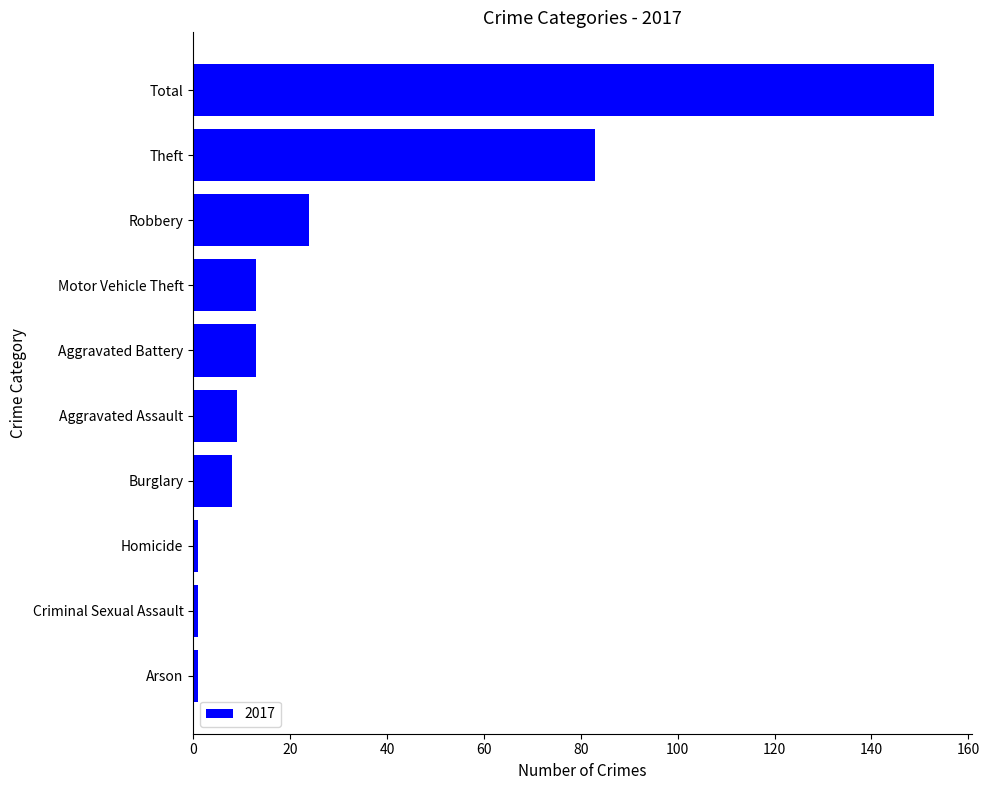

What is the maximum value shown in the chart?

153